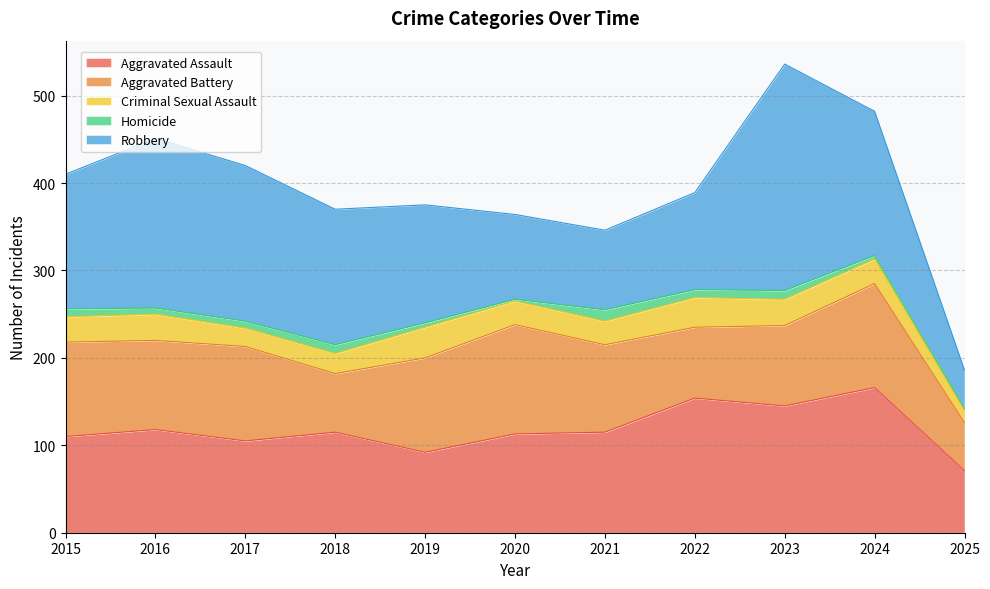

What is the spread (max minus min) of values at 2024?

162